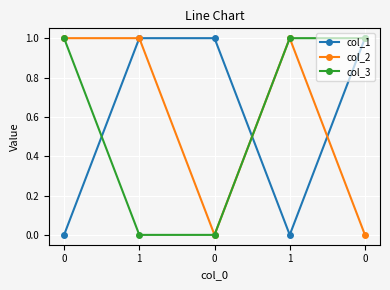

Rank the categories by col_2 value from highest to lowest.

0, 1, 1, 0, 0